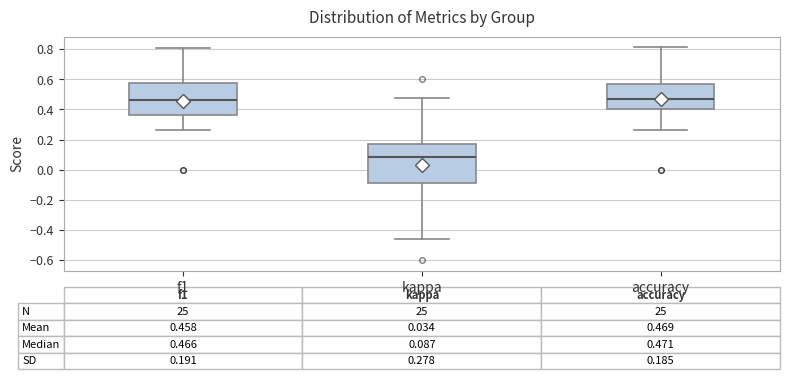

Which box is the tallest, from its lower edge to its upper edge?

kappa